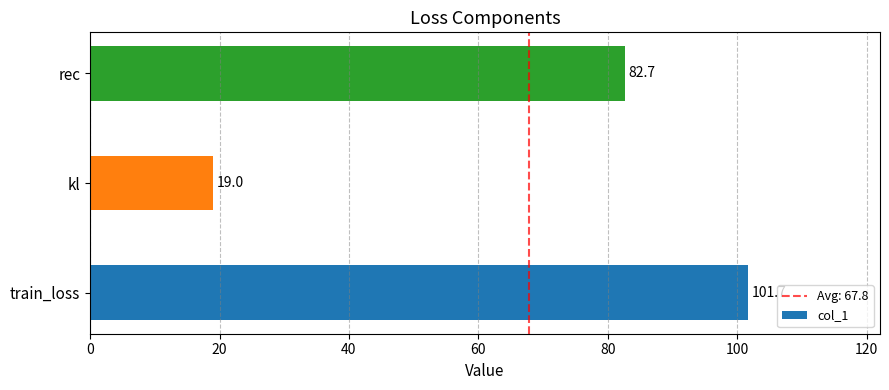

What is the approximate value at kl?

19.0